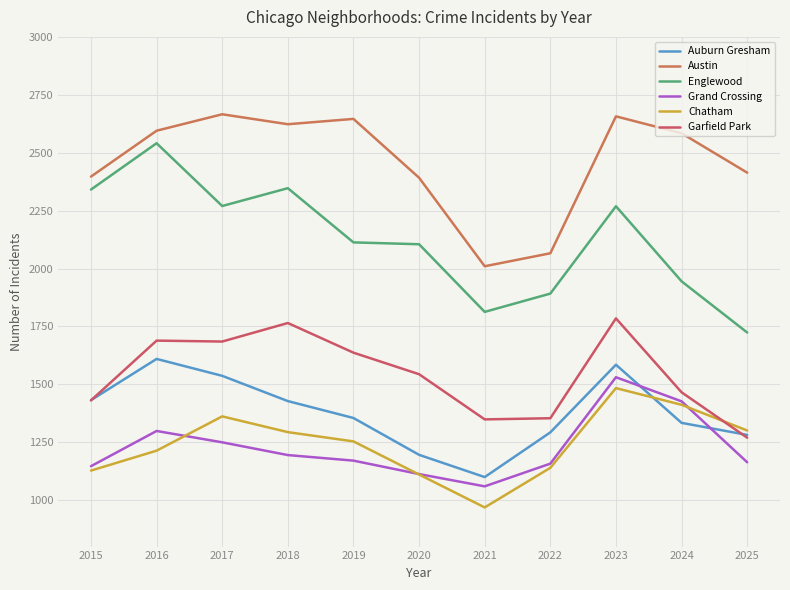

How many interior local valleys does the Austin series have?

2